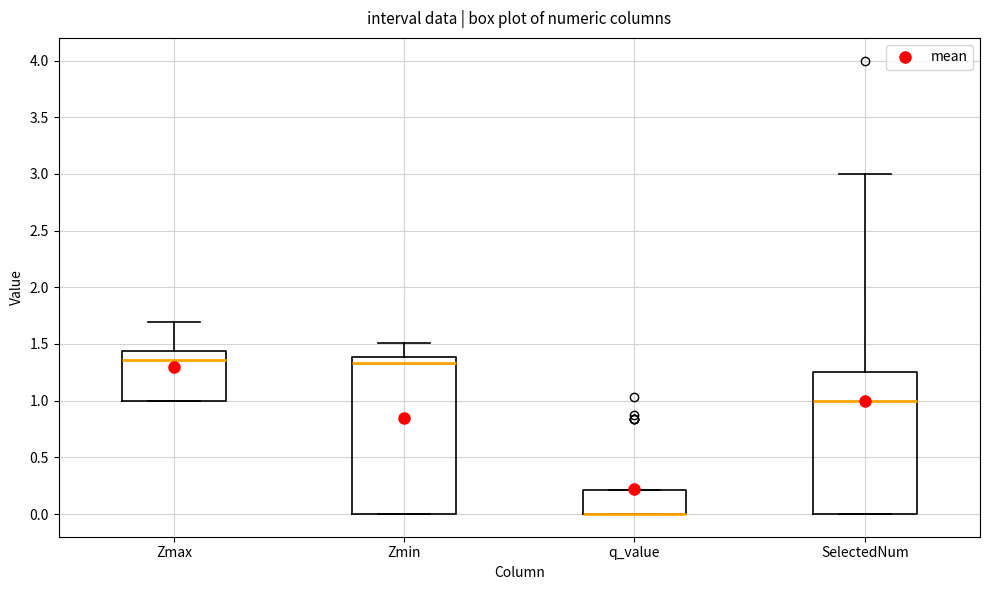

Where is the lower edge of the box for Zmin on the y-axis? The values are not printed on the chart, so give them approximately, as read against the axis.

0.00